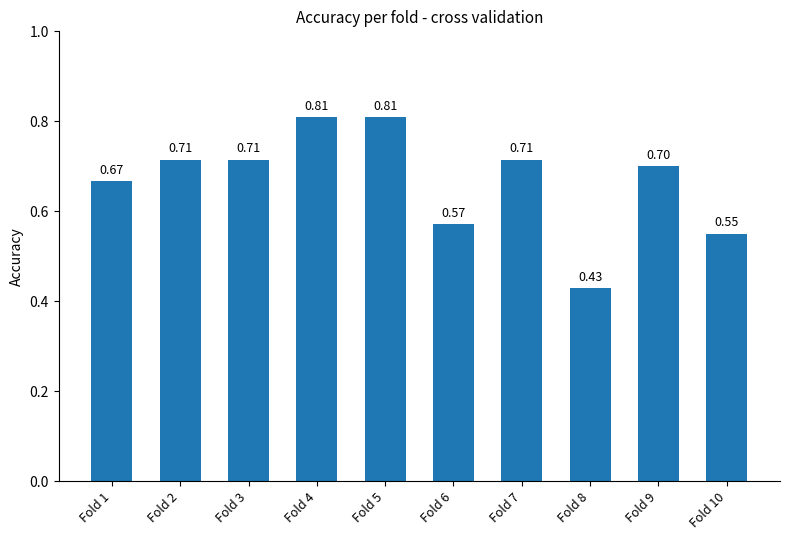

How many values are between 0 and 1?

10